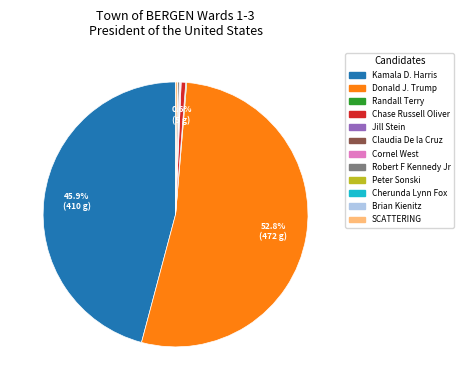

What percentage is NOT represented by Donald J. Trump?

47.2%